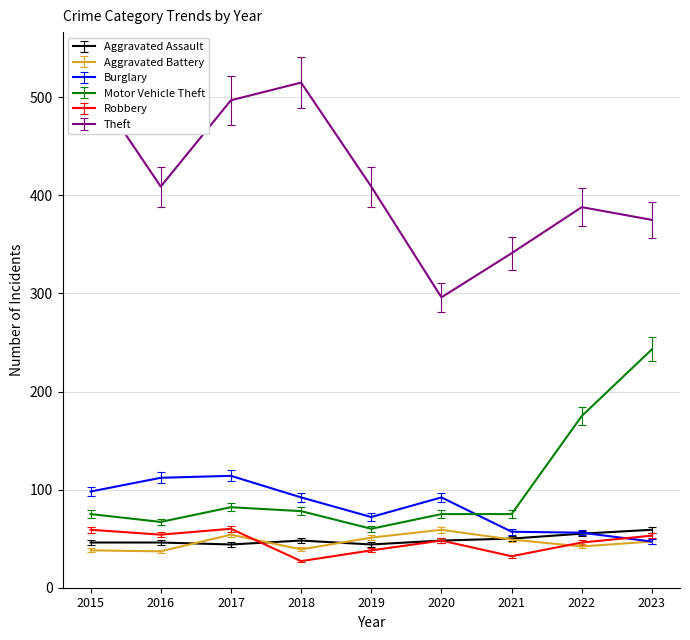

Which series has the largest total across all categories?

Theft